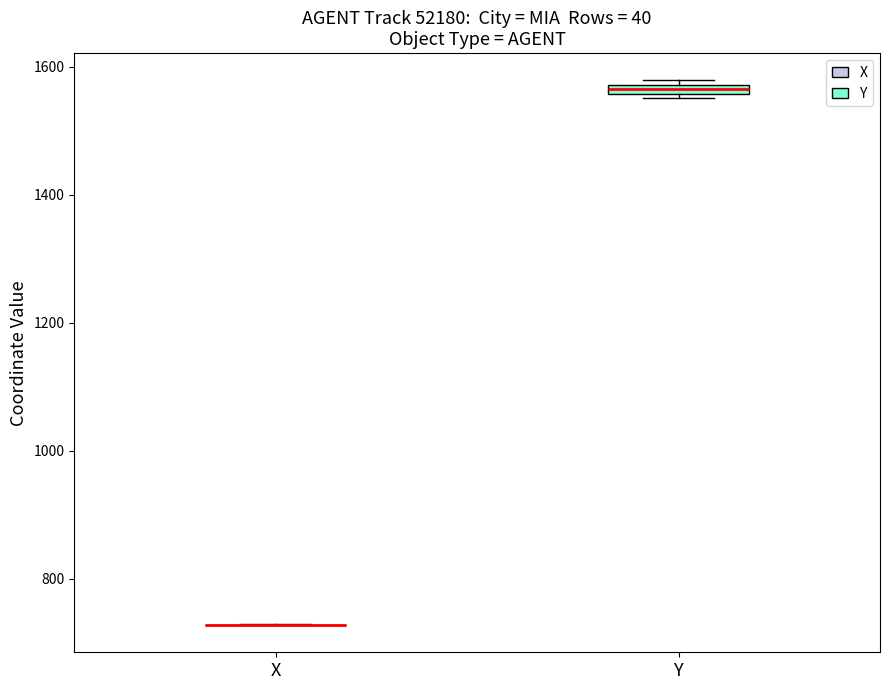

Where is the upper edge of the box for Y on the y-axis? The values are not printed on the chart, so give them approximately, as read against the axis.

1580